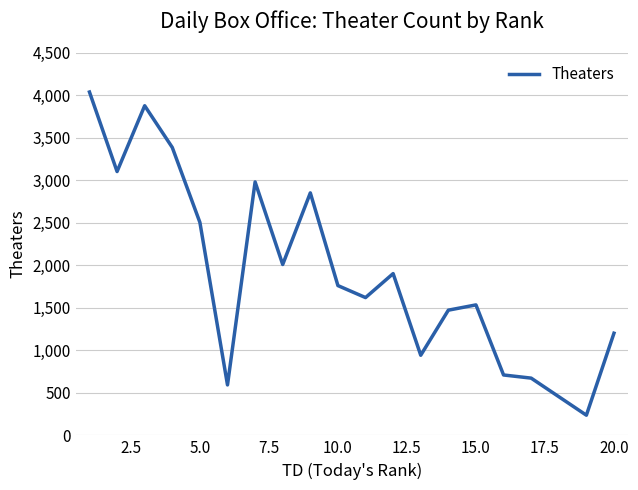

What is the difference between the maximum and second lowest values?

3582